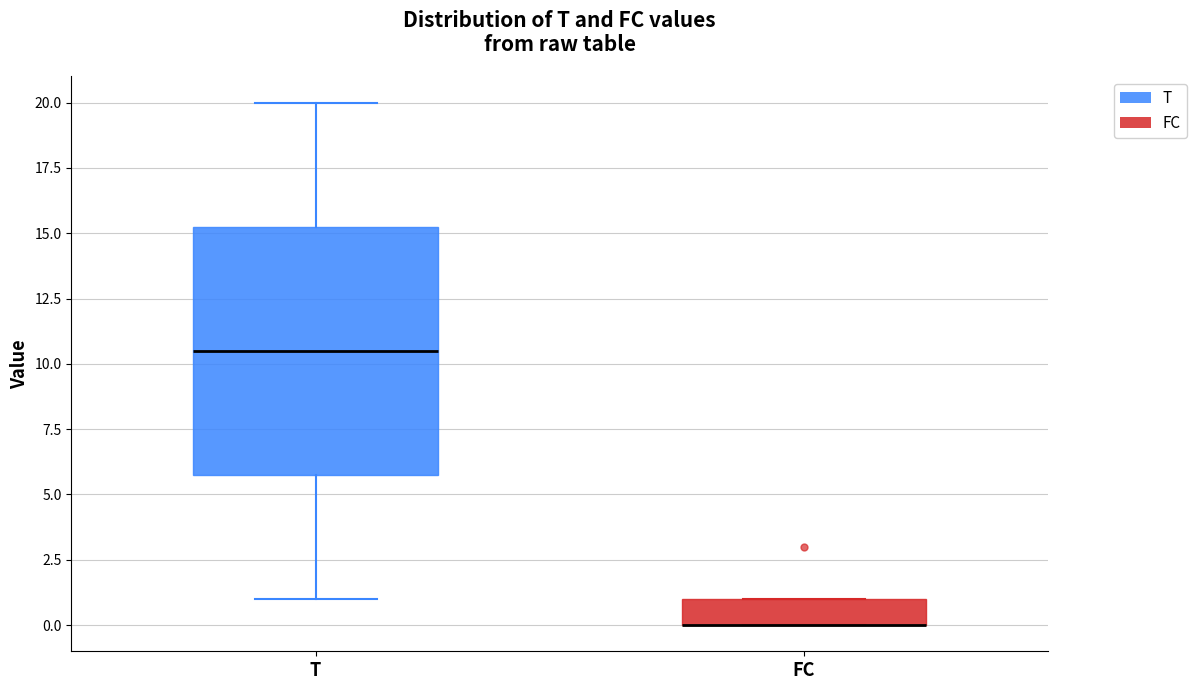

Which box is the tallest, from its lower edge to its upper edge?

T